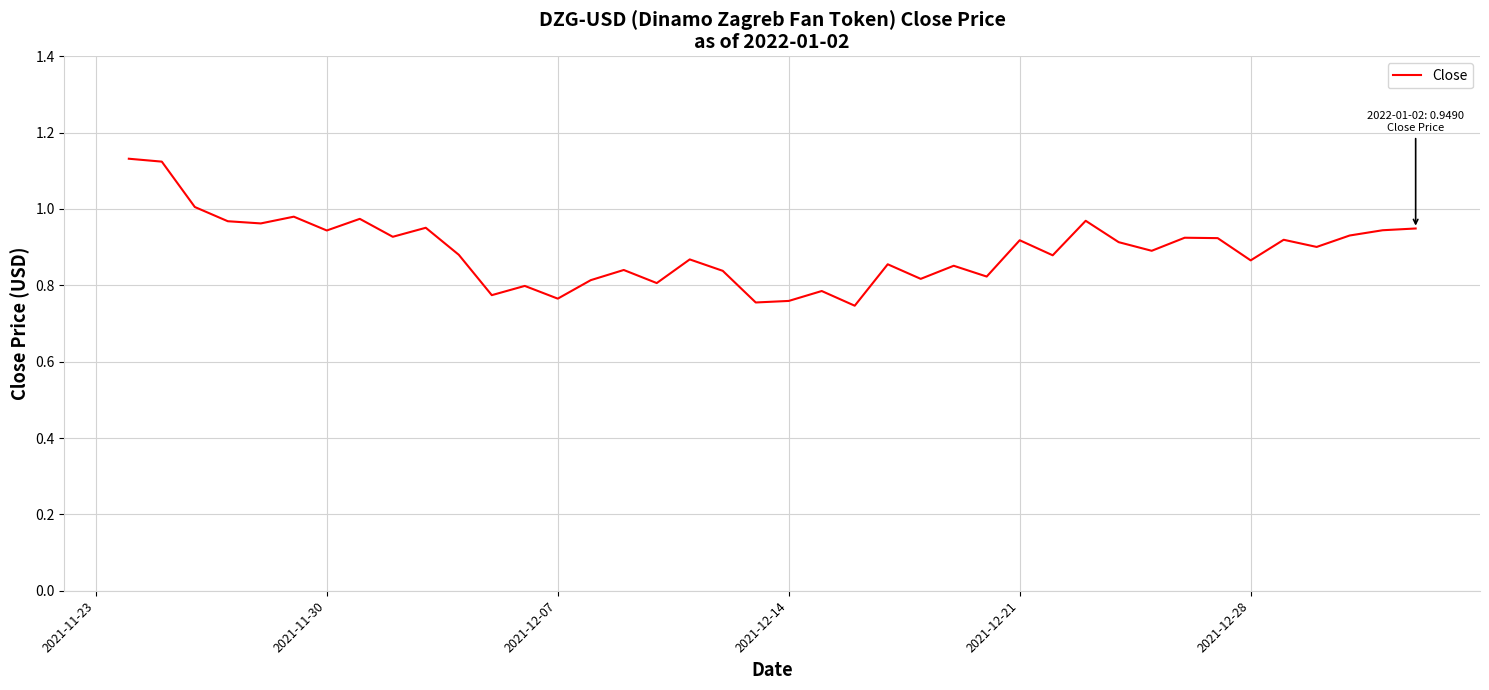

What is the difference between the maximum and minimum values?

0.4